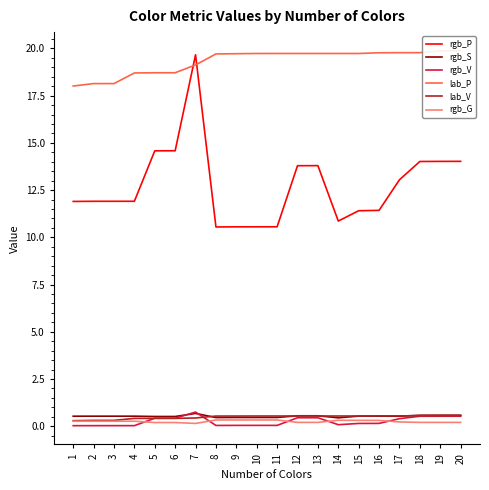

What is the sum of all rgb_S values?

10.6